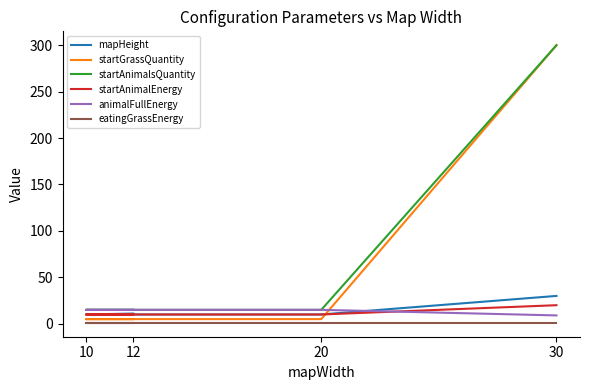

List the labels in order of eatingGrassEnergy value, largest first.

12, 10, 20, 30